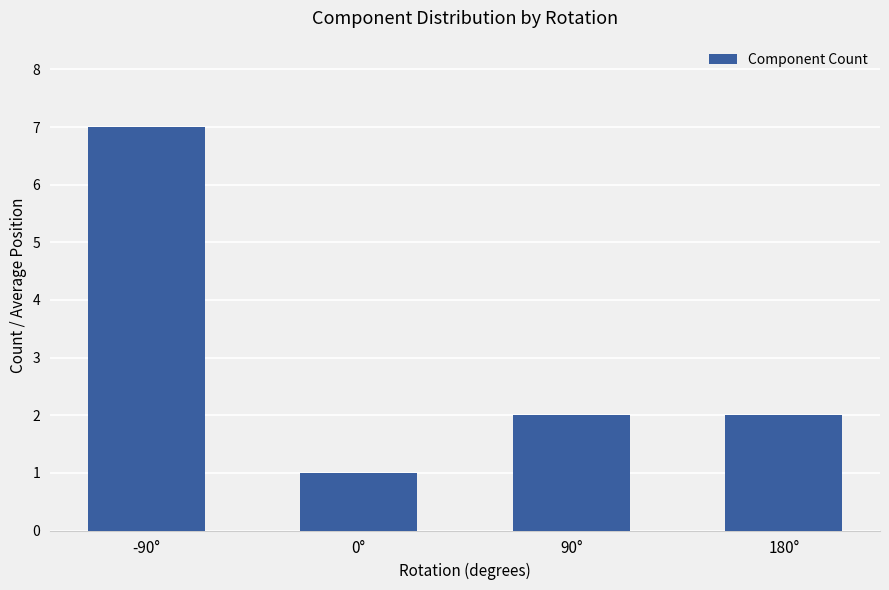

What is the value of the 2nd bar from the left?

1